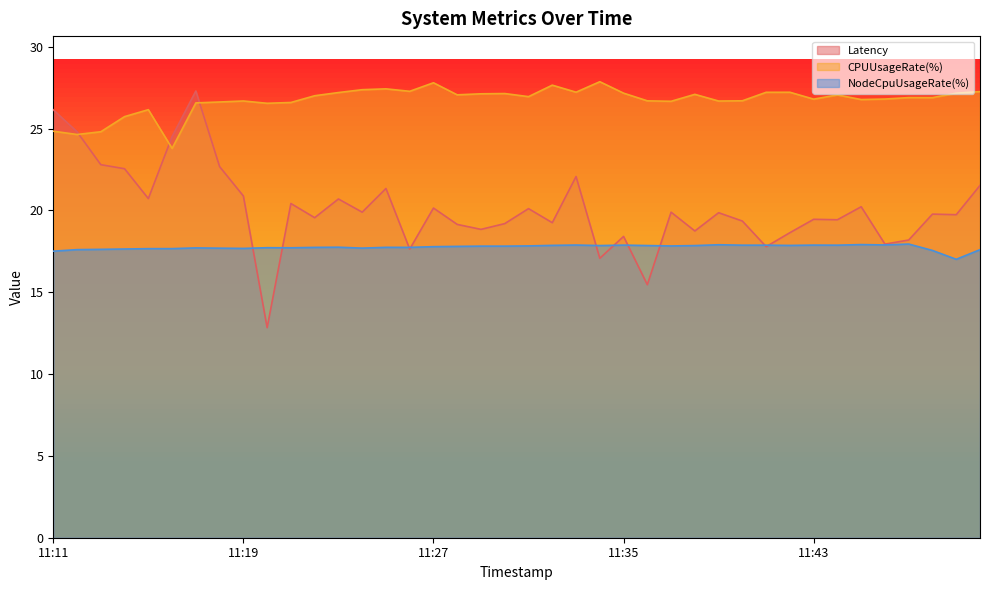

Reading left to right, what are all the values shown in this chart?

Latency: 26.2	24.8	22.8	22.5	20.7	24.5	27.3	22.7	20.9	12.8	20.4	19.6	20.7	19.9	21.3	17.6	20.1	19.1	18.8	19.2	20.1	19.3	22.1	17.1	18.4	15.5	19.9	18.7	19.9	19.4	17.8	18.6	19.5	19.4	20.2	17.9	18.2	19.8	19.7	21.5
CPUUsageRate(%): 24.8	24.6	24.8	25.7	26.2	23.8	26.6	26.6	26.7	26.5	26.6	27.0	27.2	27.4	27.4	27.3	27.8	27.1	27.1	27.1	27.0	27.7	27.2	27.9	27.2	26.7	26.7	27.1	26.7	26.7	27.2	27.2	26.8	27.1	26.8	26.8	26.9	26.9	27.2	27.3
NodeCpuUsageRate(%): 17.5	17.6	17.6	17.6	17.7	17.7	17.7	17.7	17.7	17.7	17.7	17.7	17.8	17.7	17.7	17.7	17.8	17.8	17.8	17.8	17.8	17.9	17.9	17.9	17.9	17.9	17.8	17.9	17.9	17.9	17.9	17.9	17.9	17.9	17.9	17.9	17.9	17.6	17.0	17.6